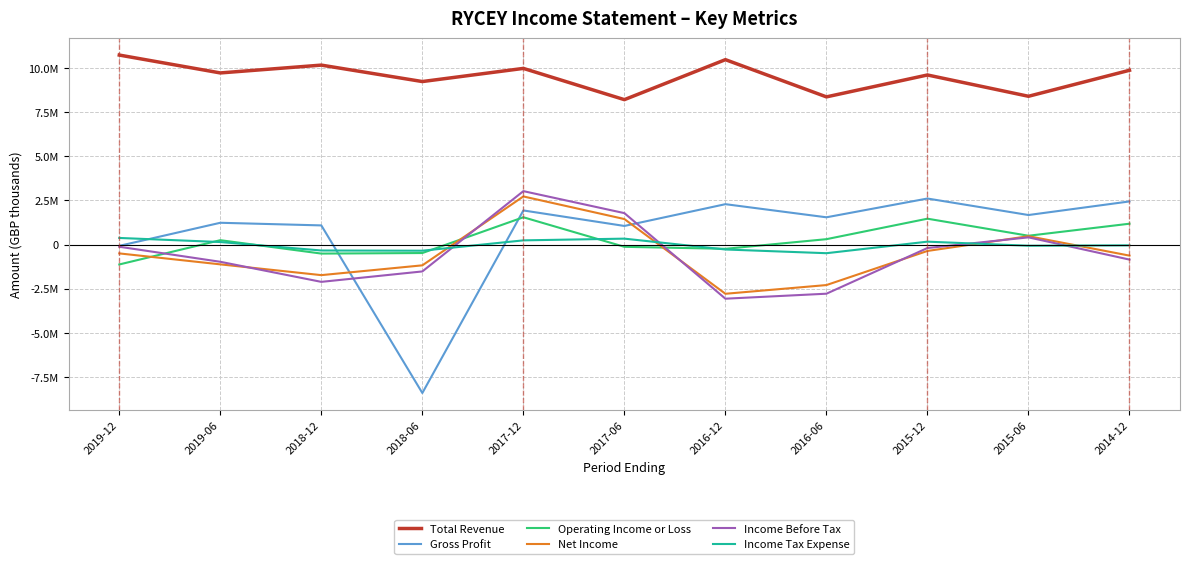

True or false: Income Tax Expense has more than 0 points higher than both neighbors.

True